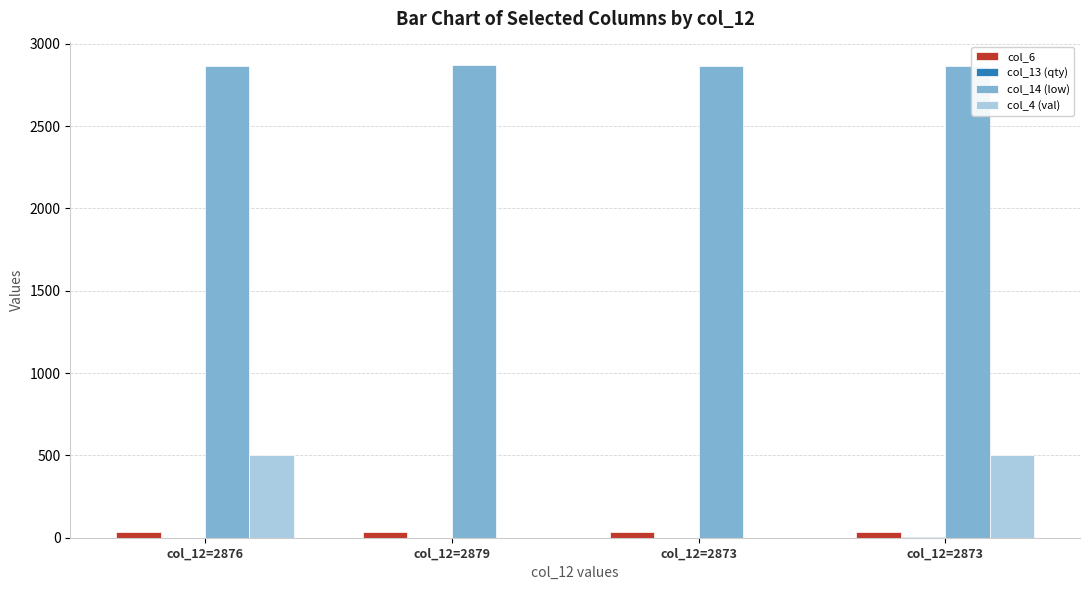

What is the difference between the maximum and minimum values in the col_14 (low) series?

3